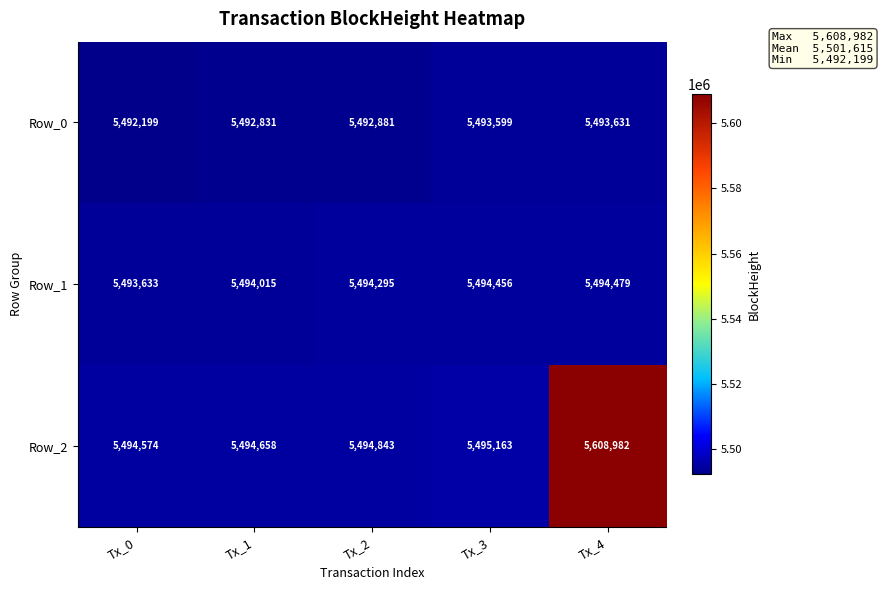

What is the difference between the Row_1 values at Tx_2 and Tx_1?

280